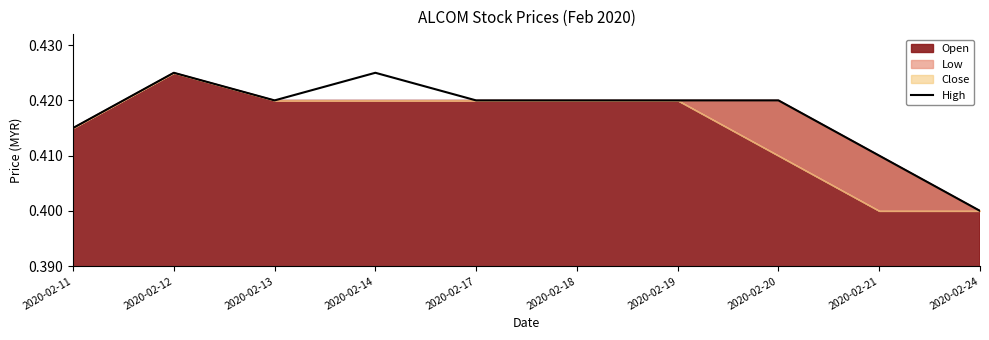

What is the value of the 5th point from the left?

0.4